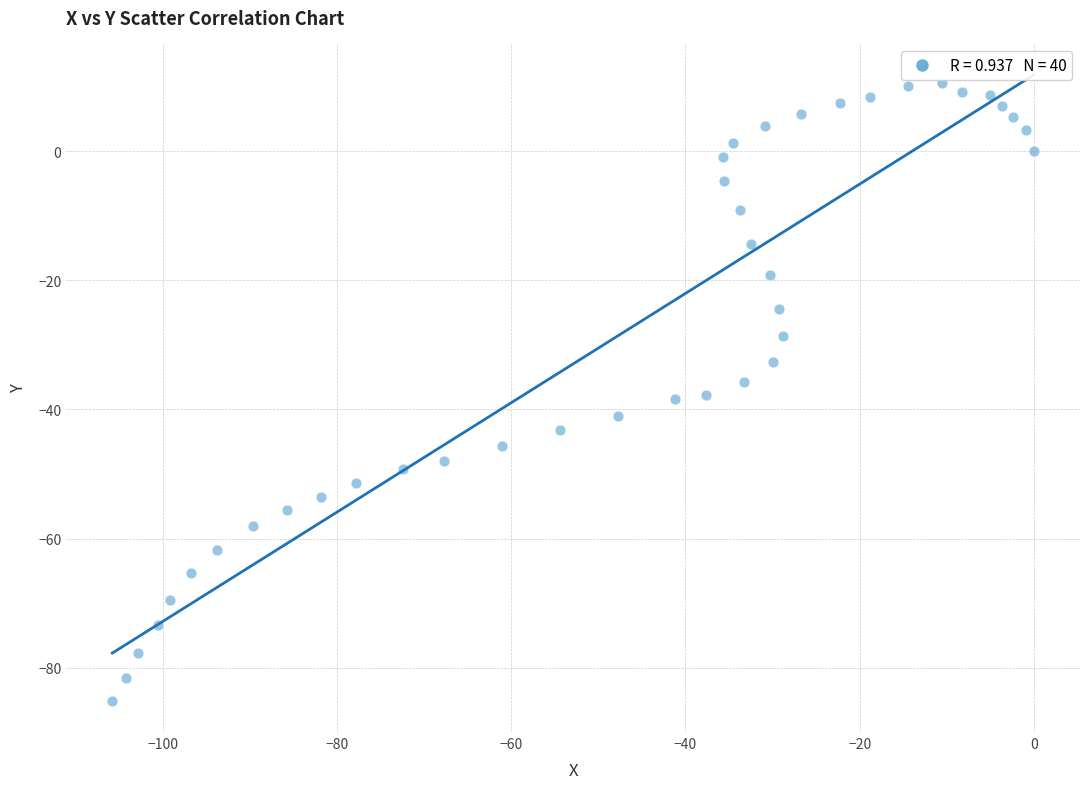

What is the range of X values (max minus min)?

105.8